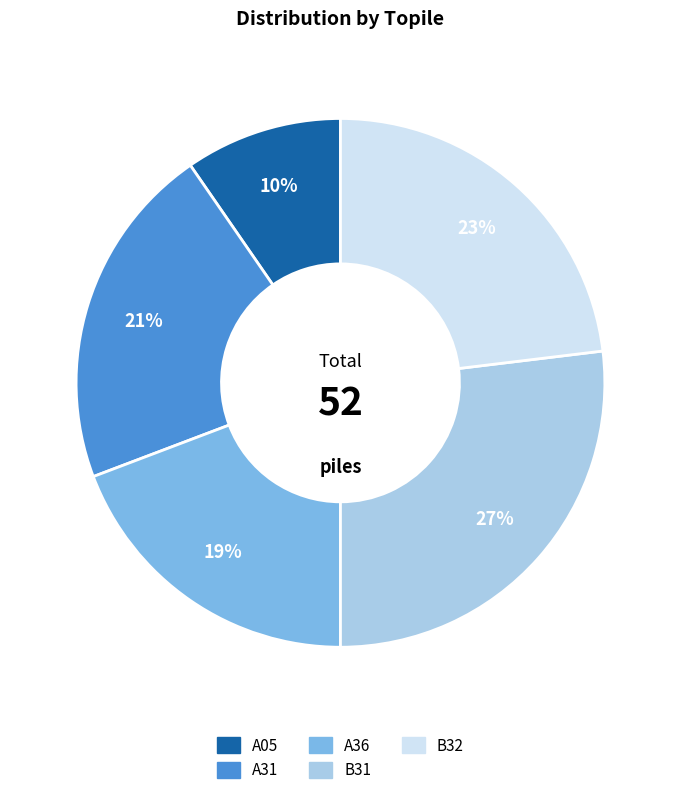

Rank the categories by value from highest to lowest.

B31, B32, A31, A36, A05